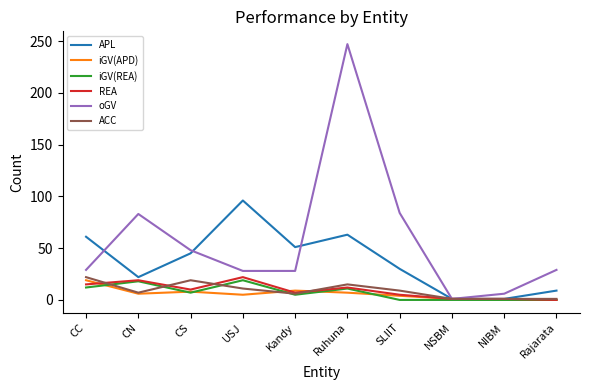

Is it true that REA equals 11 at Rajarata?

False